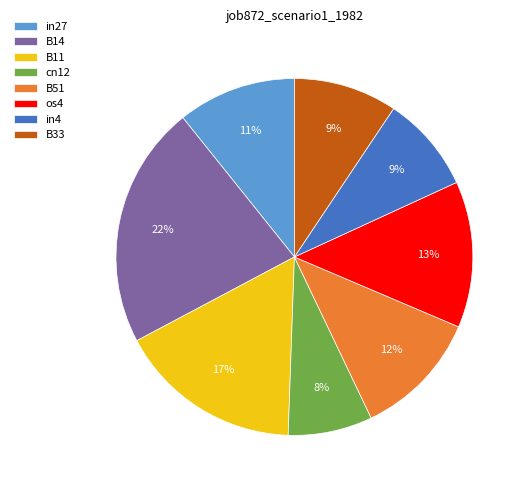

To the nearest percent, what is the difference between the largest and smallest slice percentages?

14%